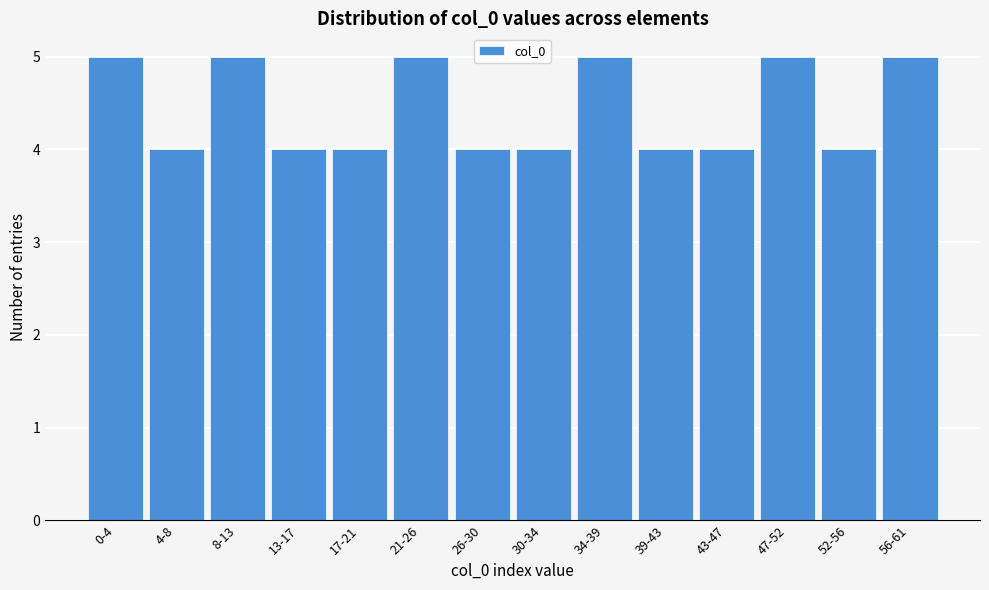

Reading left to right, list all the values displayed in this chart.

5	4	5	4	4	5	4	4	5	4	4	5	4	5